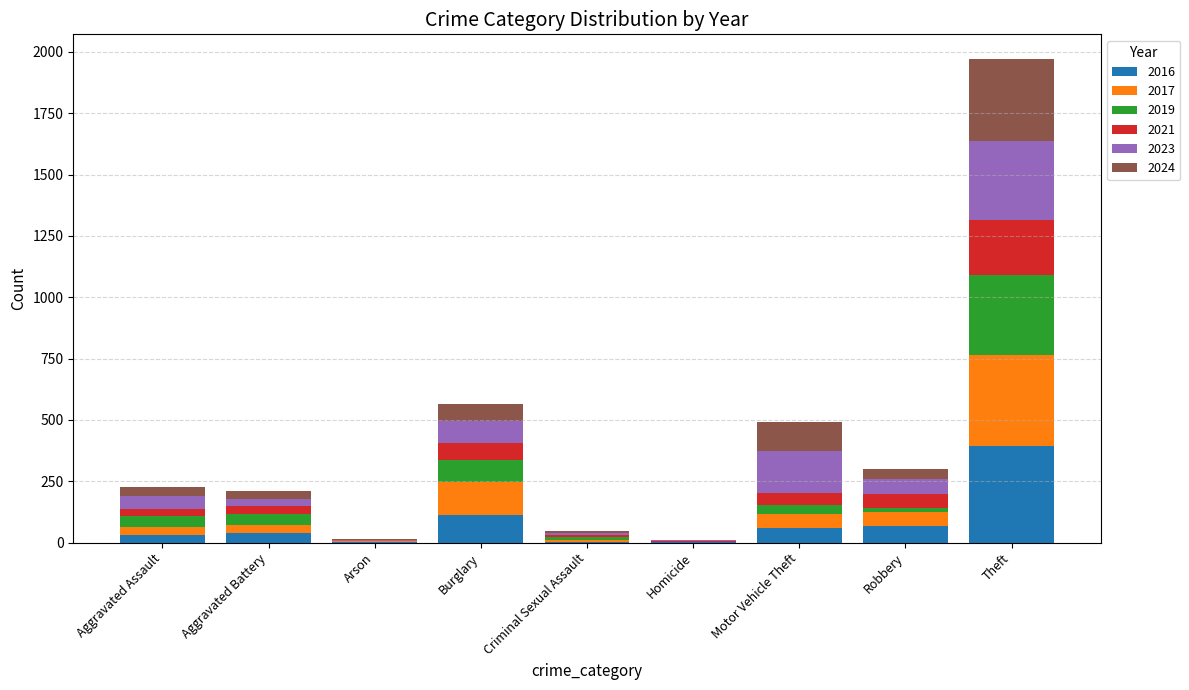

Are the bars horizontal?

No